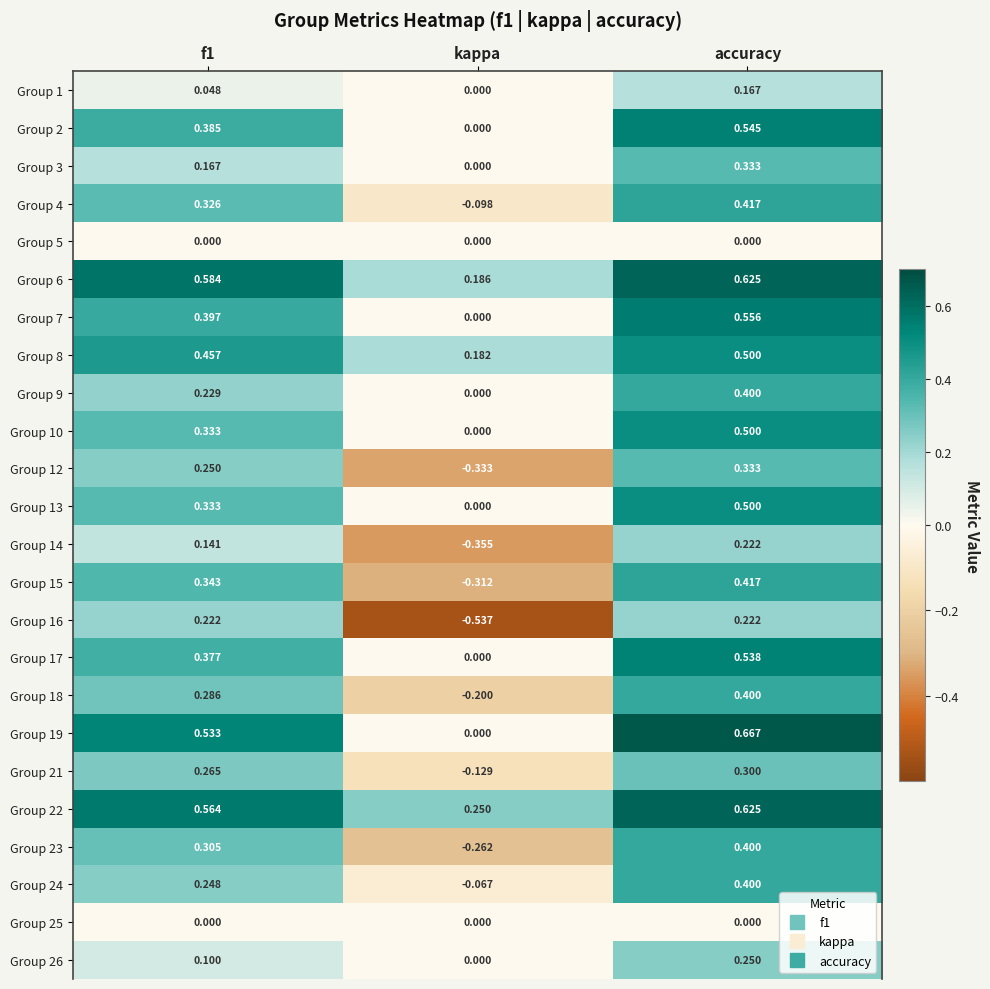

Where is Group 8 nearest to the value 0?

kappa